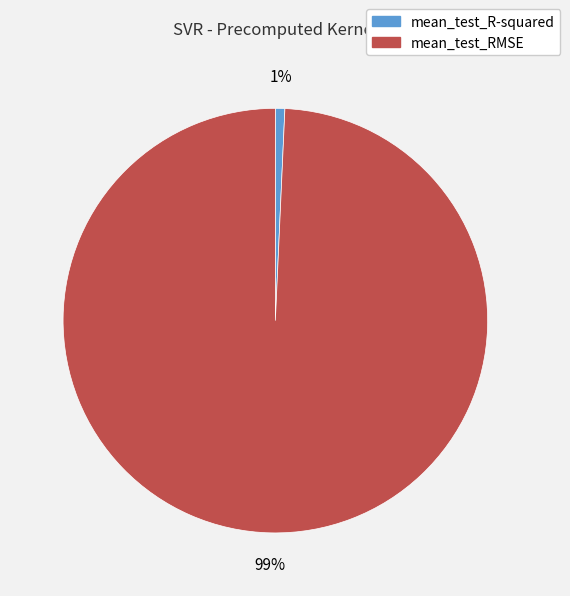

How many segments does this pie chart have?

2